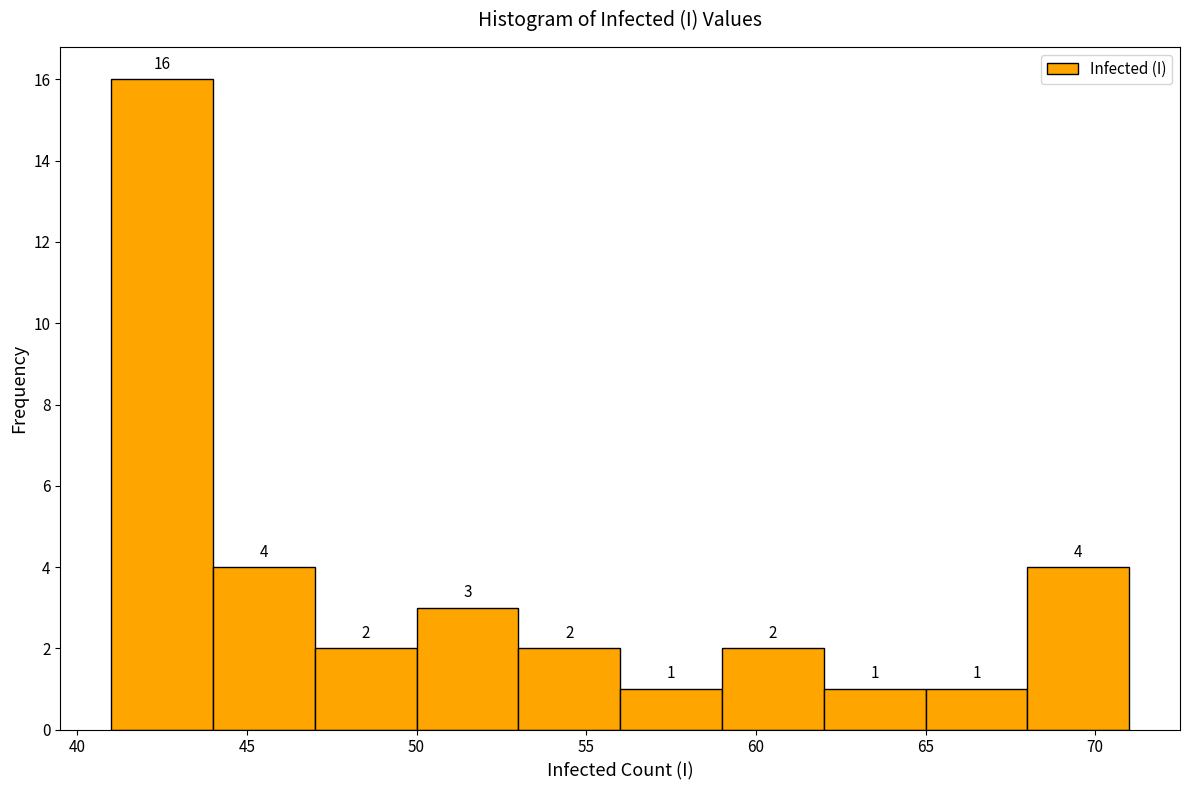

Which range on the x-axis has the tallest bar?

41 to 44